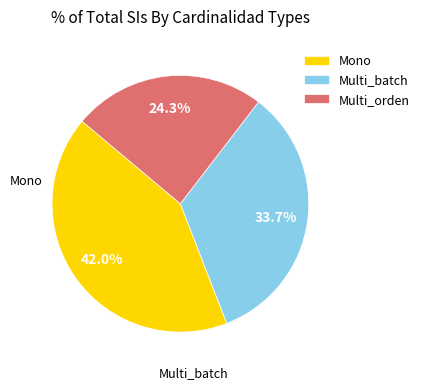

Do Mono and Multi_batch together represent more than half of the pie?

Yes